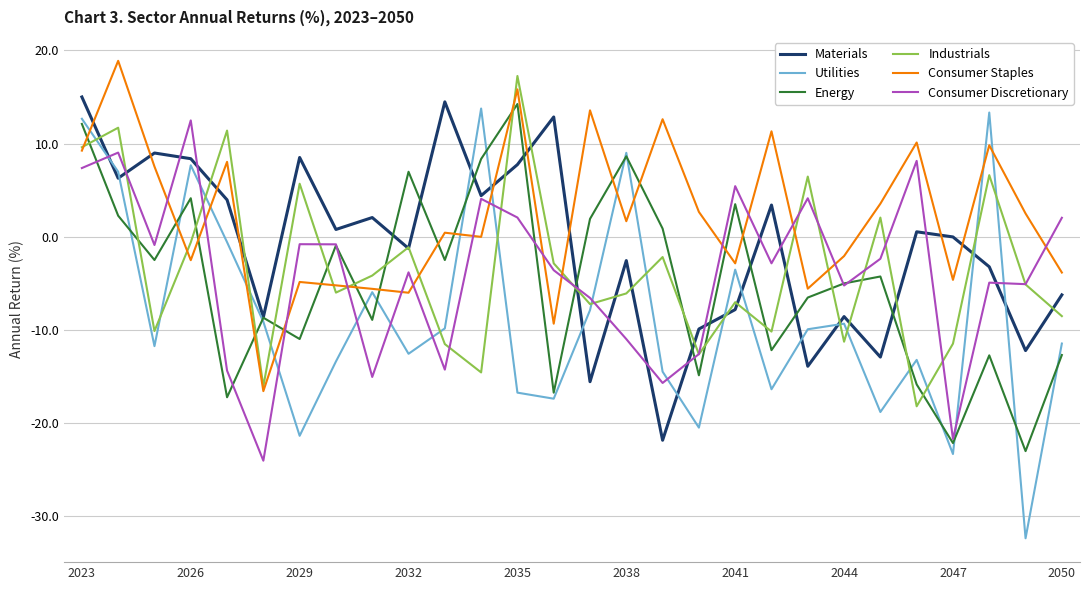

Which series has the largest range (max minus min)?

Utilities